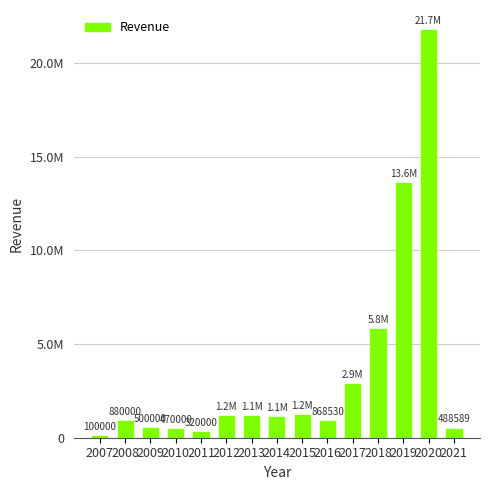

What is the sum of all values?

52317300